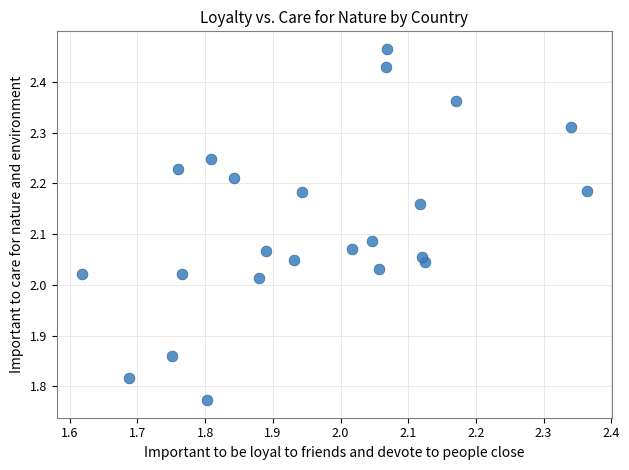

What is the range of Y values (max minus min)?

0.7